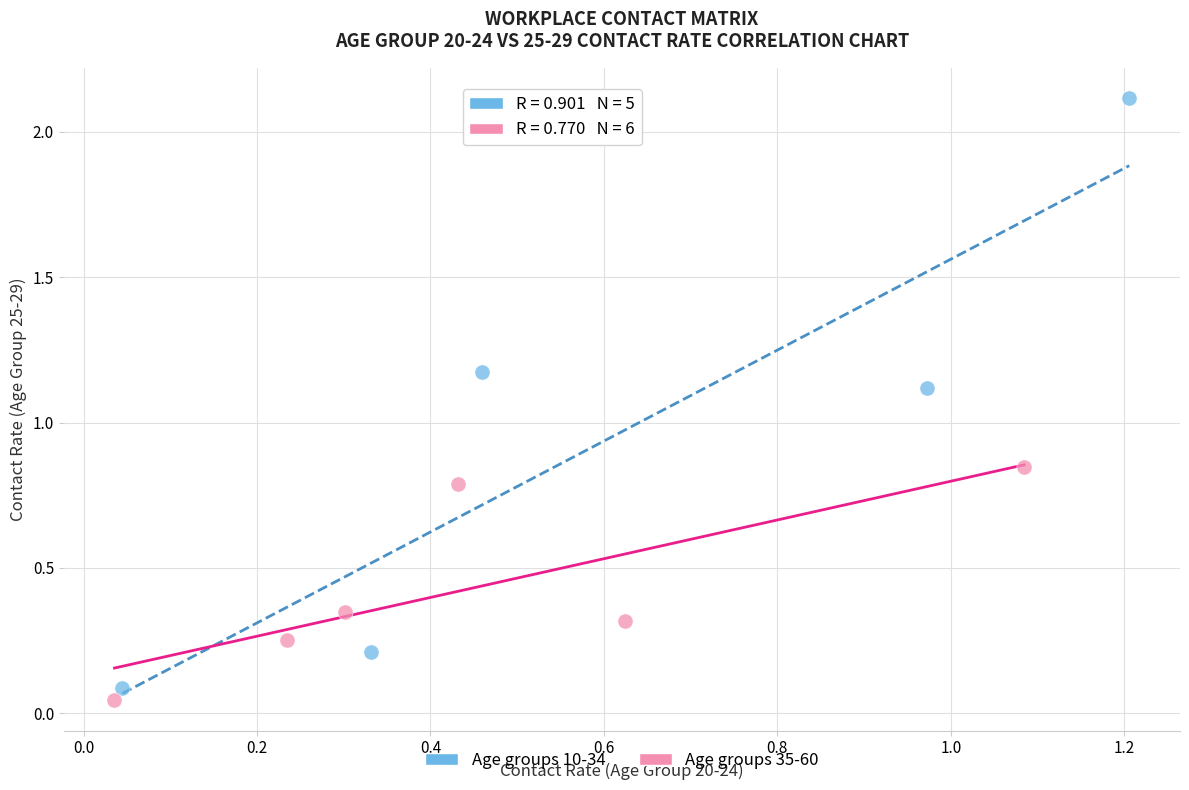

Which series reaches the maximum Y coordinate?

Age groups 10-34